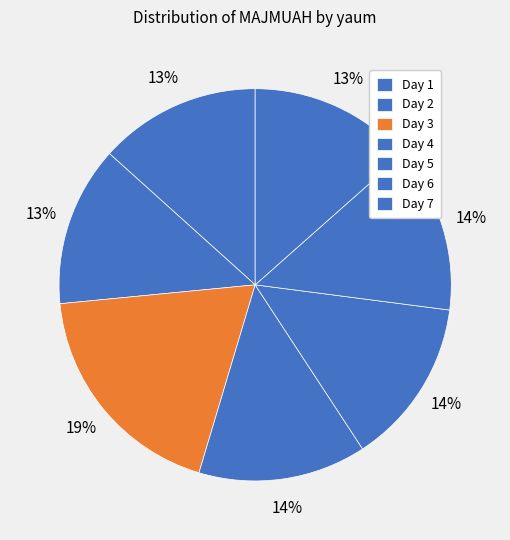

Count the number of slices in the pie.

7